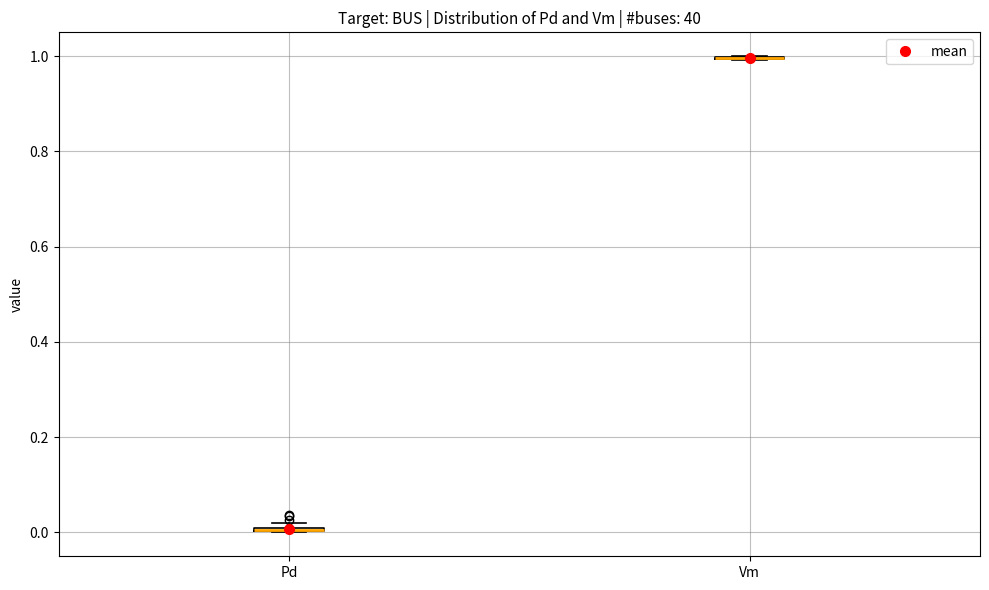

Where is the upper edge of the box for Pd on the y-axis? The values are not printed on the chart, so give them approximately, as read against the axis.

0.02